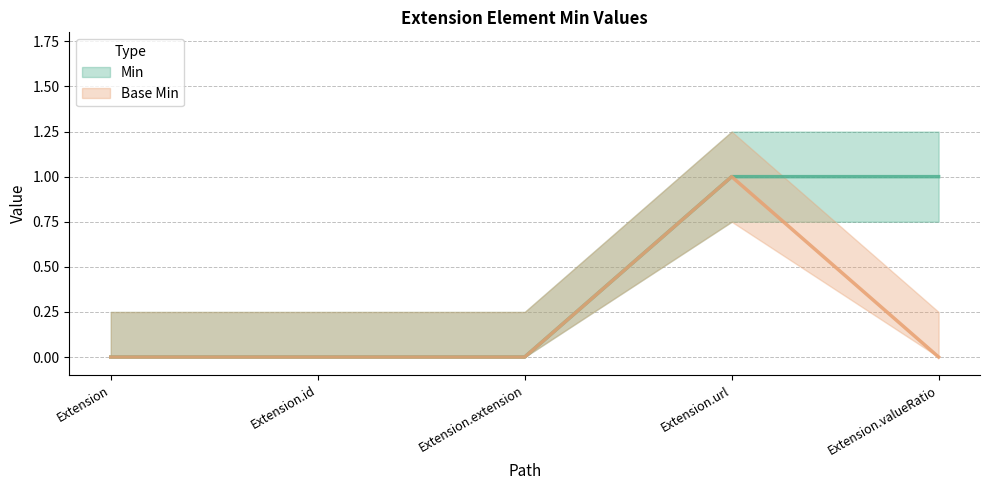

What is the difference between the maximum and minimum values in the Base Min series?

1